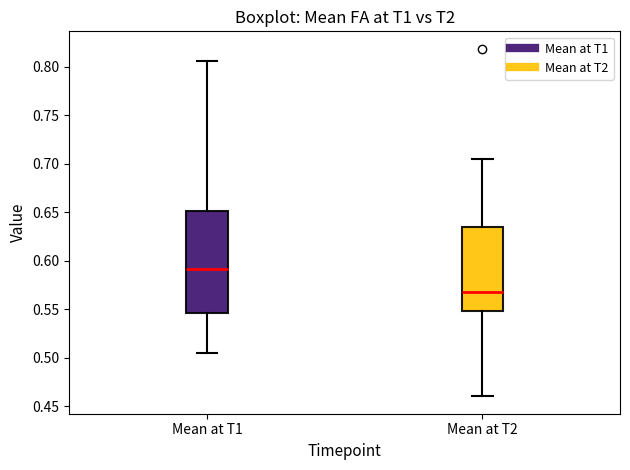

Reading left to right, read every box against the y-axis: the position of its median line, the range the box covers, and the ends of its whiskers. The values are not printed on the chart, so give them approximately, as read against the axis.

Mean at T1: median 0.590, box 0.545 to 0.650, whiskers 0.505 to 0.805
Mean at T2: median 0.570, box 0.550 to 0.635, whiskers 0.460 to 0.705